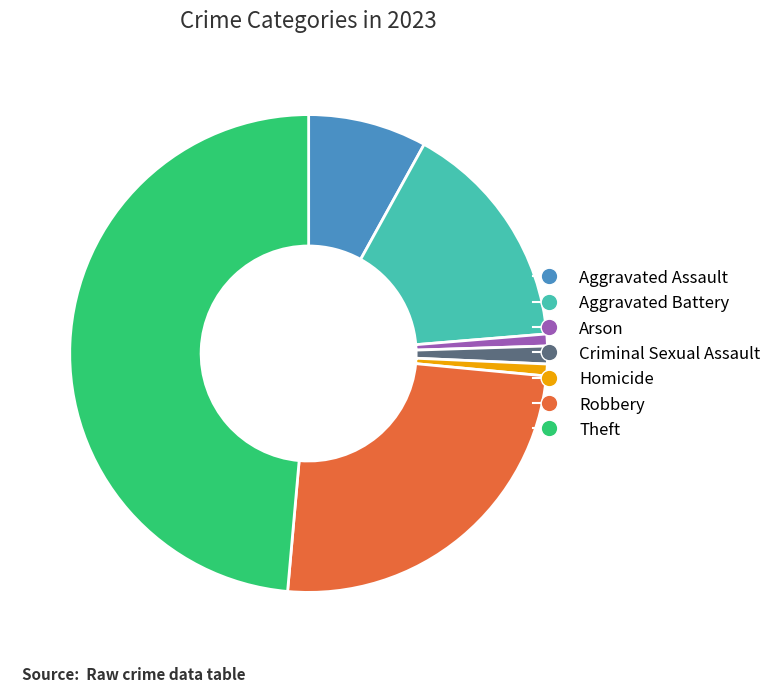

How many segments does this pie chart have?

7